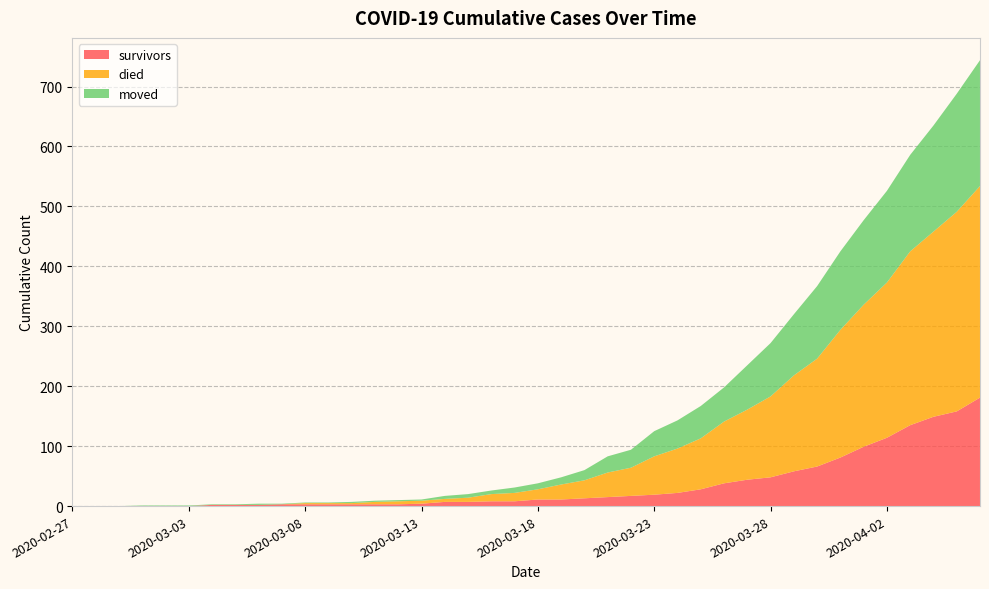

Reading left to right, transcribe all the data shown in this chart.

survivors: 2020-02-27=0	2020-02-28=0	2020-02-29=0	2020-03-01=0	2020-03-02=0	2020-03-03=0	2020-03-04=2	2020-03-05=2	2020-03-06=2	2020-03-07=3	2020-03-08=3	2020-03-09=3	2020-03-10=3	2020-03-11=3	2020-03-12=3	2020-03-13=4	2020-03-14=7	2020-03-15=7	2020-03-16=8	2020-03-17=8	2020-03-18=11	2020-03-19=11	2020-03-20=13	2020-03-21=15	2020-03-22=17	2020-03-23=19	2020-03-24=22	2020-03-25=28	2020-03-26=38	2020-03-27=44	2020-03-28=48	2020-03-29=58	2020-03-30=66	2020-03-31=81	2020-04-01=99	2020-04-02=114	2020-04-03=135	2020-04-04=149	2020-04-05=158	2020-04-06=181
died: 2020-02-27=0	2020-02-28=0	2020-02-29=0	2020-03-01=0	2020-03-02=0	2020-03-03=0	2020-03-04=0	2020-03-05=0	2020-03-06=0	2020-03-07=0	2020-03-08=2	2020-03-09=2	2020-03-10=2	2020-03-11=4	2020-03-12=5	2020-03-13=5	2020-03-14=5	2020-03-15=7	2020-03-16=12	2020-03-17=14	2020-03-18=17	2020-03-19=25	2020-03-20=30	2020-03-21=41	2020-03-22=47	2020-03-23=64	2020-03-24=74	2020-03-25=85	2020-03-26=103	2020-03-27=117	2020-03-28=135	2020-03-29=160	2020-03-30=180	2020-03-31=213	2020-04-01=237	2020-04-02=259	2020-04-03=290	2020-04-04=309	2020-04-05=333	2020-04-06=353
moved: 2020-02-27=0	2020-02-28=0	2020-02-29=0	2020-03-01=1	2020-03-02=1	2020-03-03=1	2020-03-04=1	2020-03-05=1	2020-03-06=2	2020-03-07=1	2020-03-08=1	2020-03-09=1	2020-03-10=2	2020-03-11=2	2020-03-12=2	2020-03-13=2	2020-03-14=5	2020-03-15=6	2020-03-16=6	2020-03-17=9	2020-03-18=10	2020-03-19=12	2020-03-20=17	2020-03-21=27	2020-03-22=30	2020-03-23=42	2020-03-24=47	2020-03-25=54	2020-03-26=57	2020-03-27=74	2020-03-28=89	2020-03-29=102	2020-03-30=121	2020-03-31=131	2020-04-01=141	2020-04-02=153	2020-04-03=161	2020-04-04=177	2020-04-05=197	2020-04-06=210